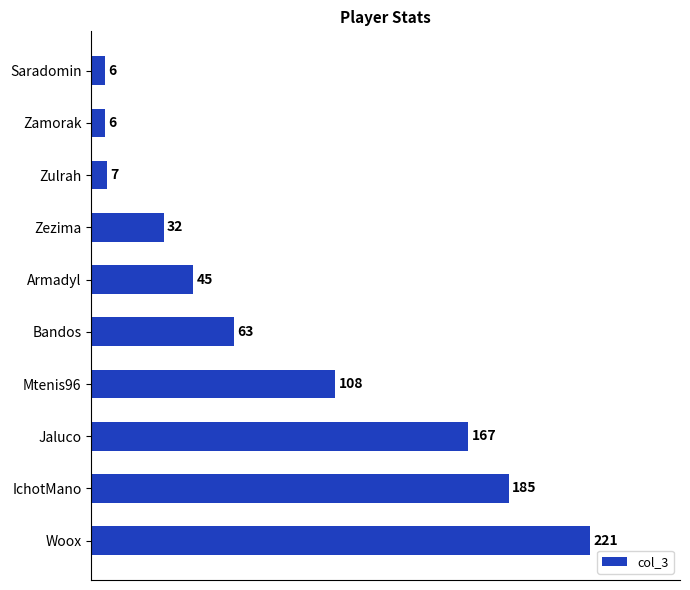

What is the difference between the second highest and second lowest values?

179